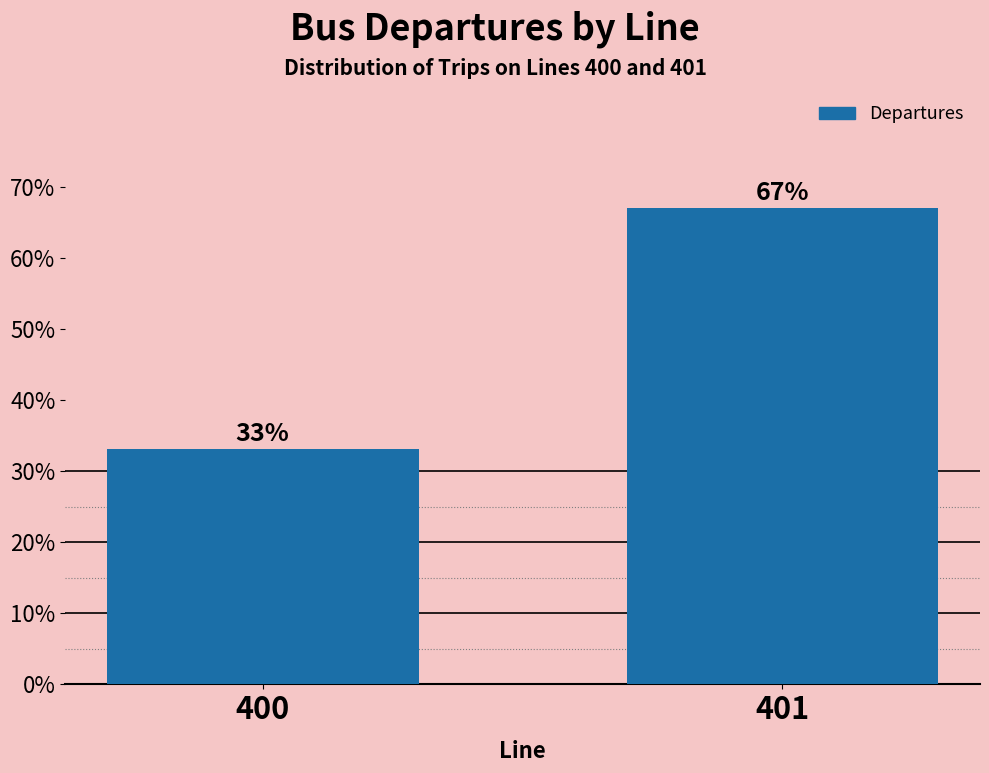

Reading left to right, what are all the values shown in this chart?

400=33.0	401=67.0